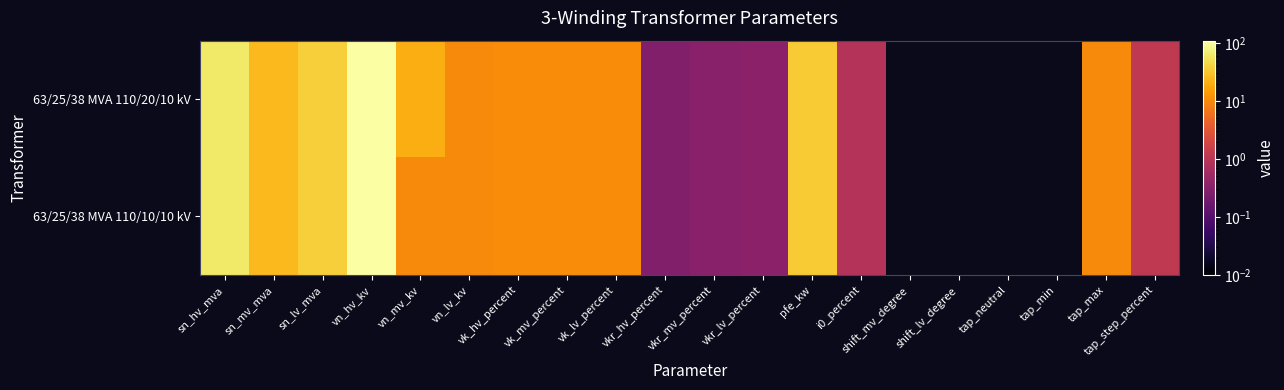

Reading right to left, extract all data points from this chart.

63/25/38 MVA 110/20/10 kV: tap_step_percent=1.2	tap_max=10.0	tap_min=0.0	tap_neutral=0.0	shift_lv_degree=0.0	shift_mv_degree=0.0	i0_percent=0.9	pfe_kw=35.0	vkr_lv_percent=0.3	vkr_mv_percent=0.3	vkr_hv_percent=0.3	vk_lv_percent=10.4	vk_mv_percent=10.4	vk_hv_percent=10.4	vn_lv_kv=10.0	vn_mv_kv=20.0	vn_hv_kv=110.0	sn_lv_mva=38.0	sn_mv_mva=25.0	sn_hv_mva=63.0
63/25/38 MVA 110/10/10 kV: tap_step_percent=1.2	tap_max=10.0	tap_min=0.0	tap_neutral=0.0	shift_lv_degree=0.0	shift_mv_degree=0.0	i0_percent=0.9	pfe_kw=35.0	vkr_lv_percent=0.3	vkr_mv_percent=0.3	vkr_hv_percent=0.3	vk_lv_percent=10.4	vk_mv_percent=10.4	vk_hv_percent=10.4	vn_lv_kv=10.0	vn_mv_kv=10.0	vn_hv_kv=110.0	sn_lv_mva=38.0	sn_mv_mva=25.0	sn_hv_mva=63.0